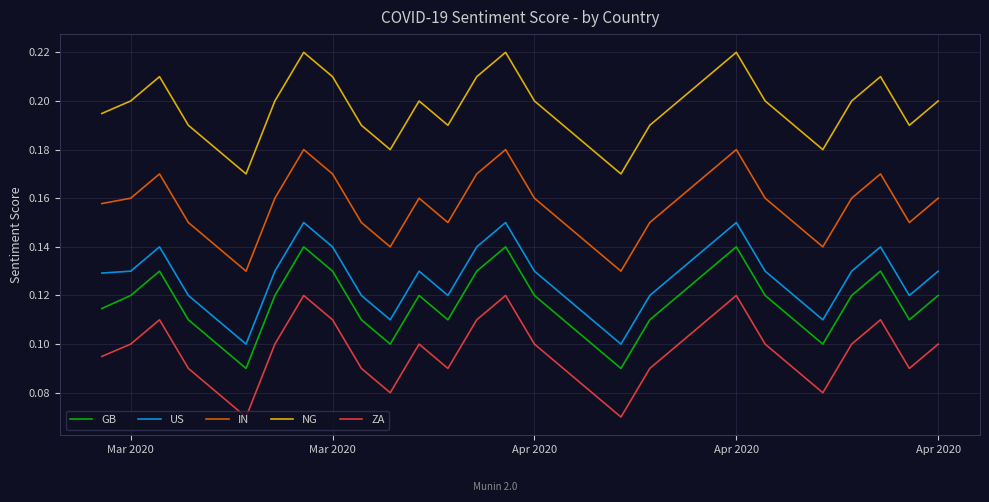

Which series has the largest total across all categories?

NG